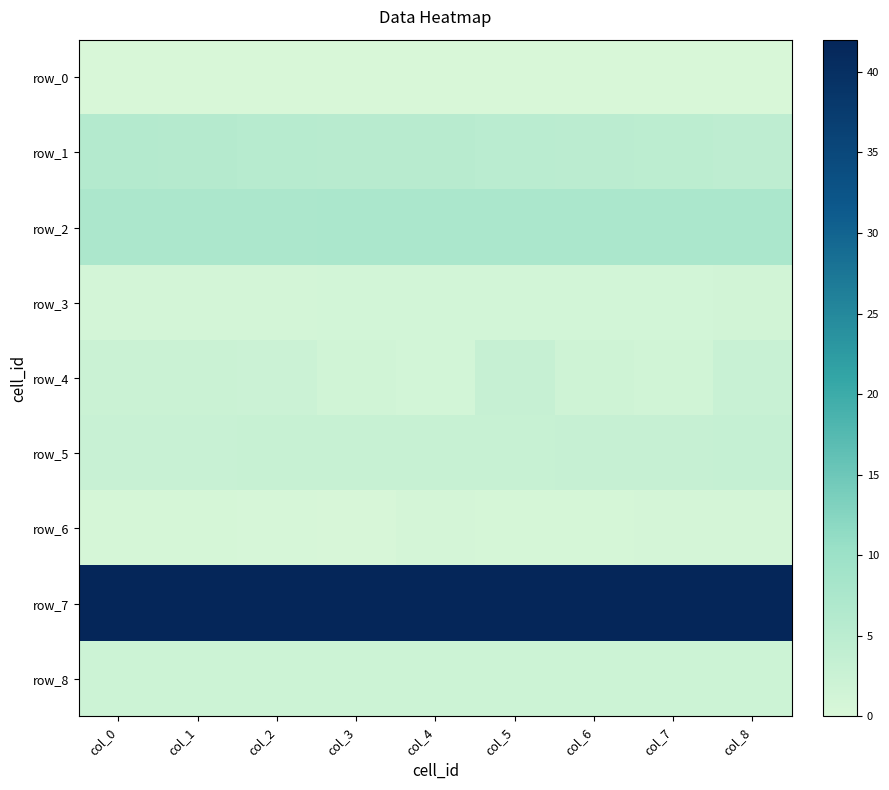

The value of row_5 at col_0 is 2.7. True or false?

True